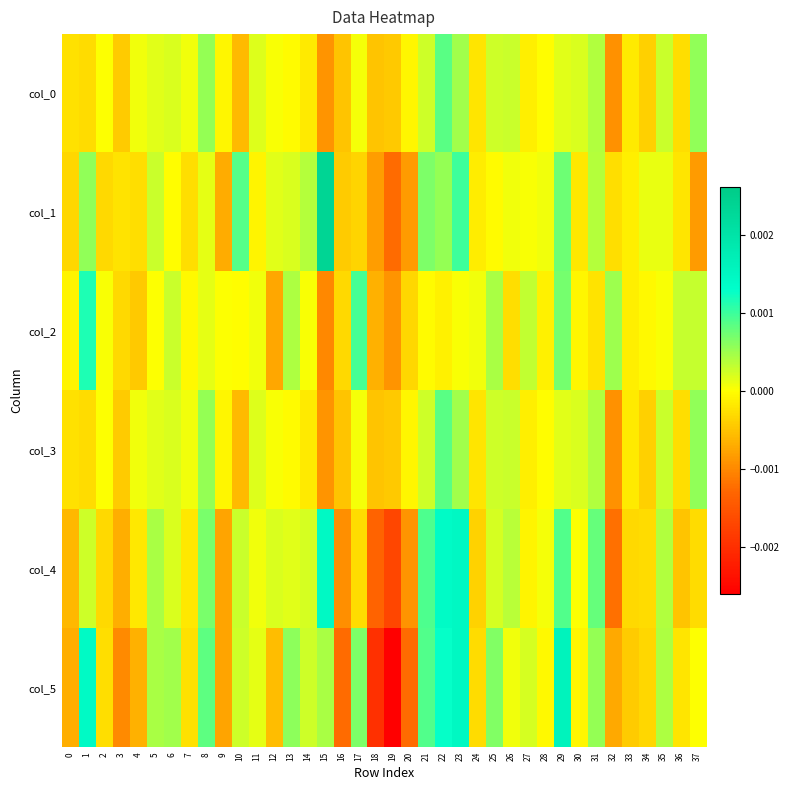

Which has a higher value, 19 or 17?

17